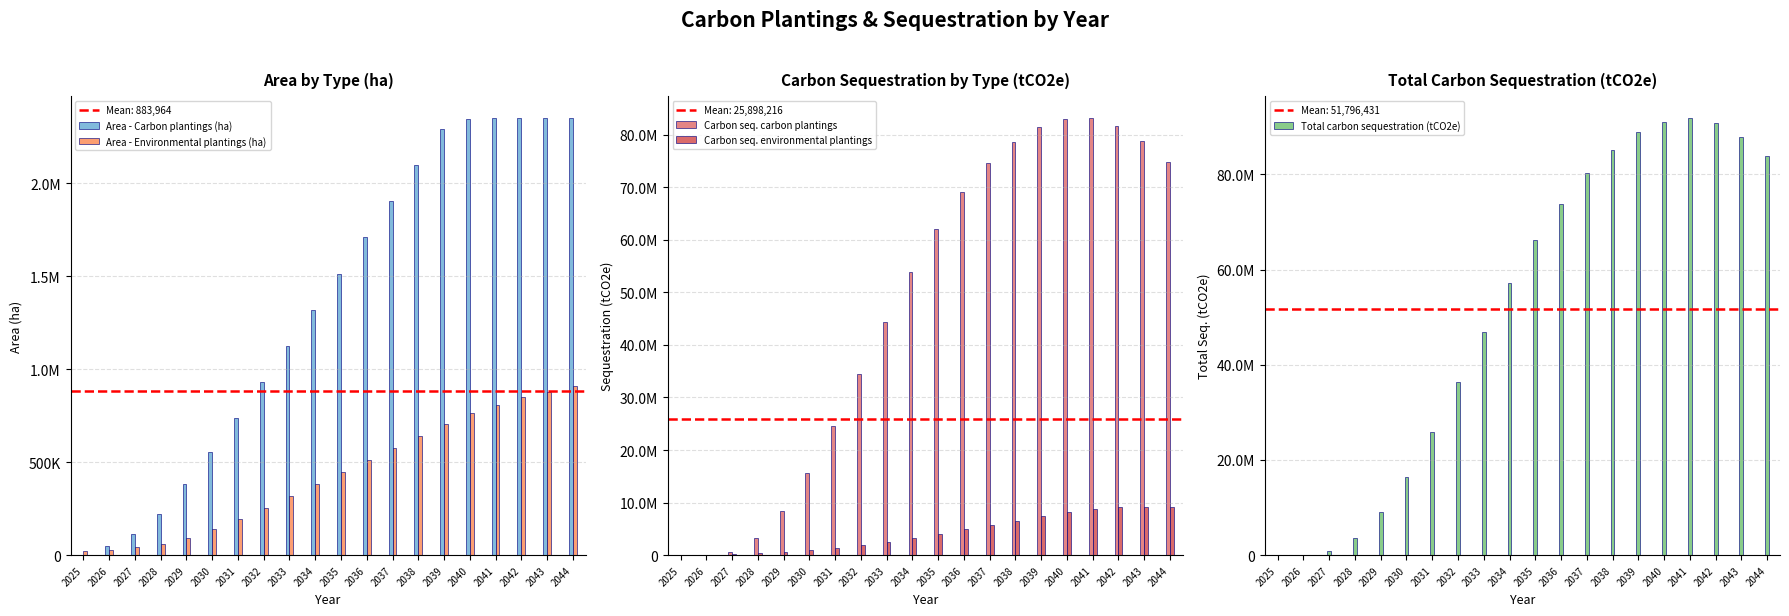

What is the value of the Carbon seq. carbon plantings bar at the 10th from the left?

53814760.5